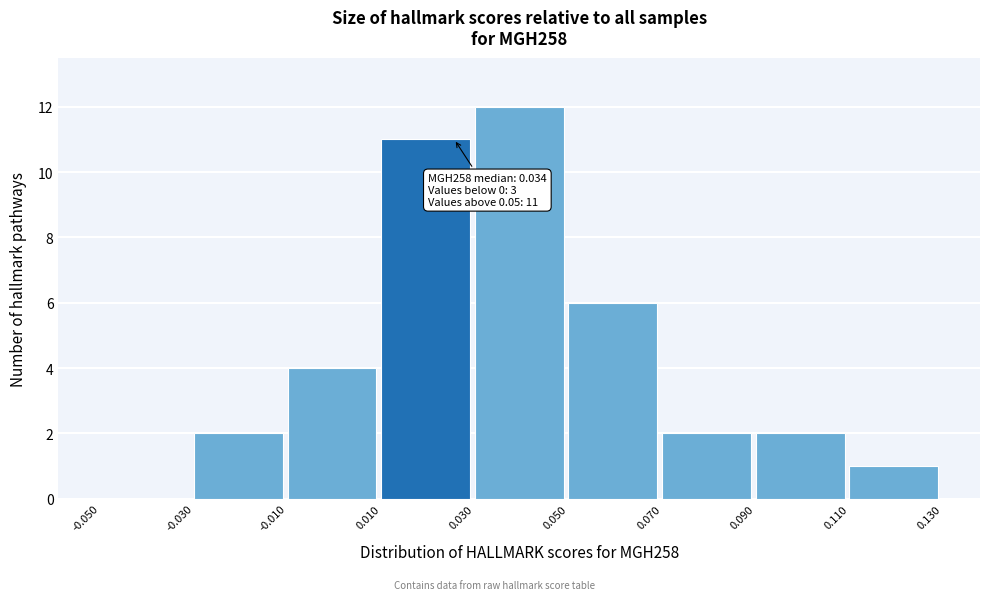

Over which range of the x-axis is the bar tallest?

0.030 to 0.050